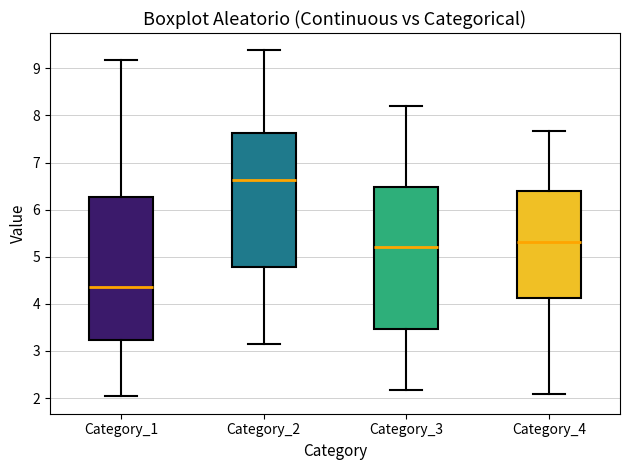

Where is the upper edge of the box for Category_3 on the y-axis? The values are not printed on the chart, so give them approximately, as read against the axis.

6.5